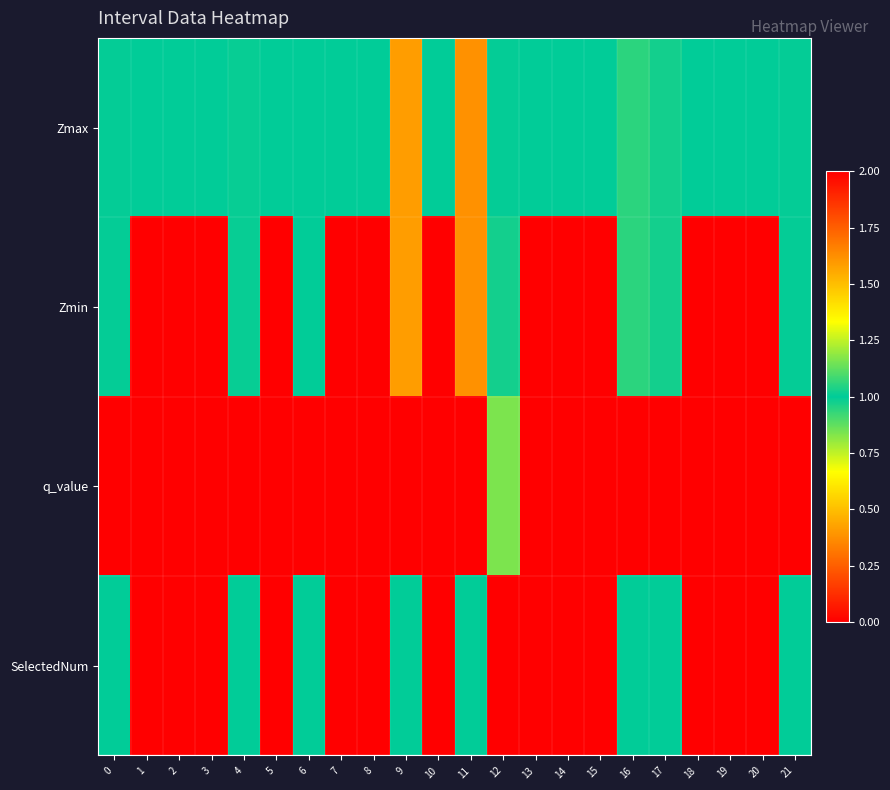

Between 7 and 2, which is larger?

7